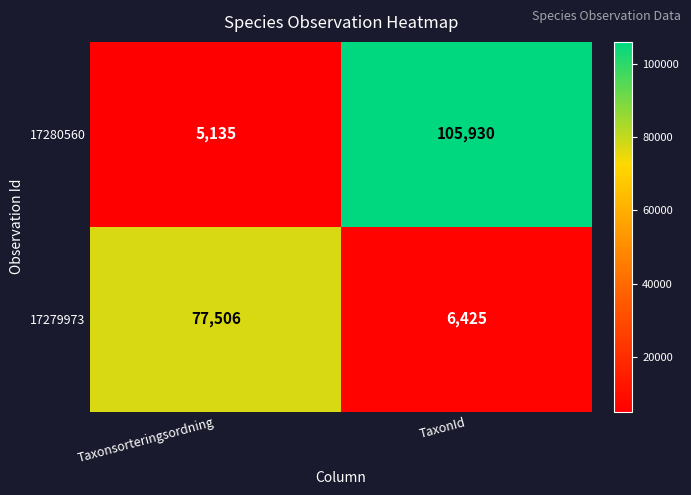

At which label does 17279973 reach its minimum?

TaxonId